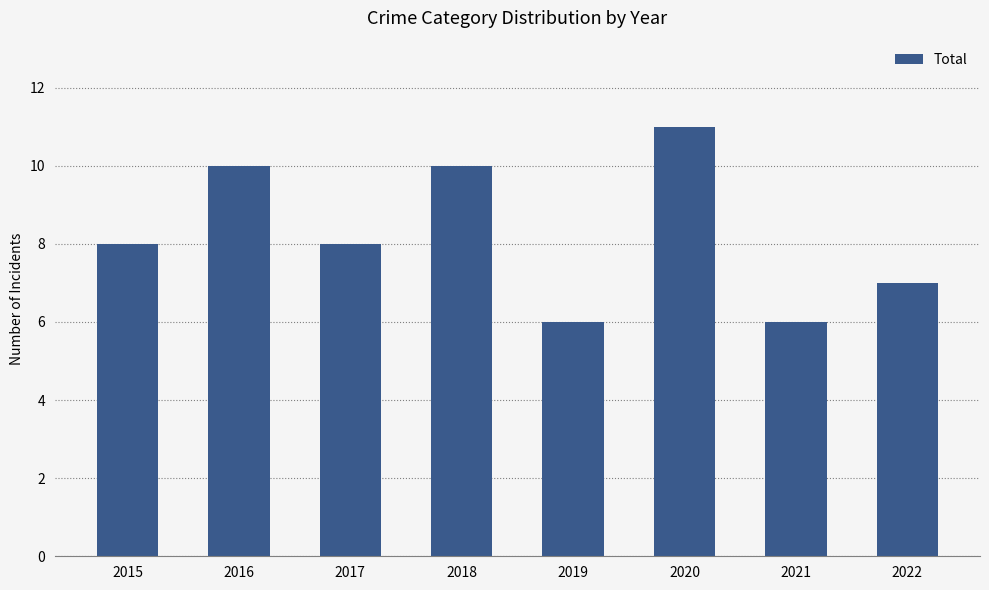

Approximately how many times larger is the value at 2016 compared to 2018?

1.0